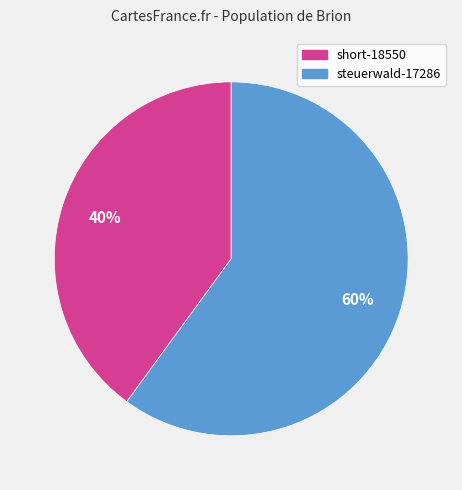

Approximately how many times larger is the value at steuerwald-17286 compared to short-18550?

1.5